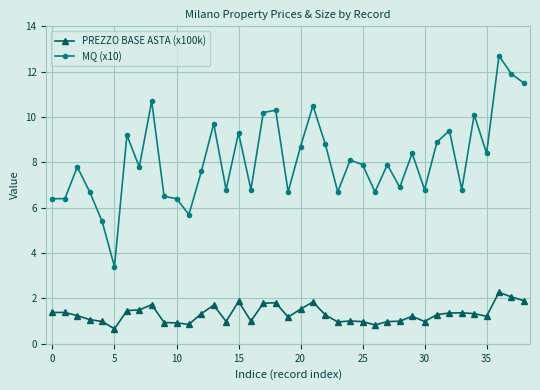

True or false: PREZZO BASE ASTA (x100k) and MQ (x10) intersect in this chart.

False